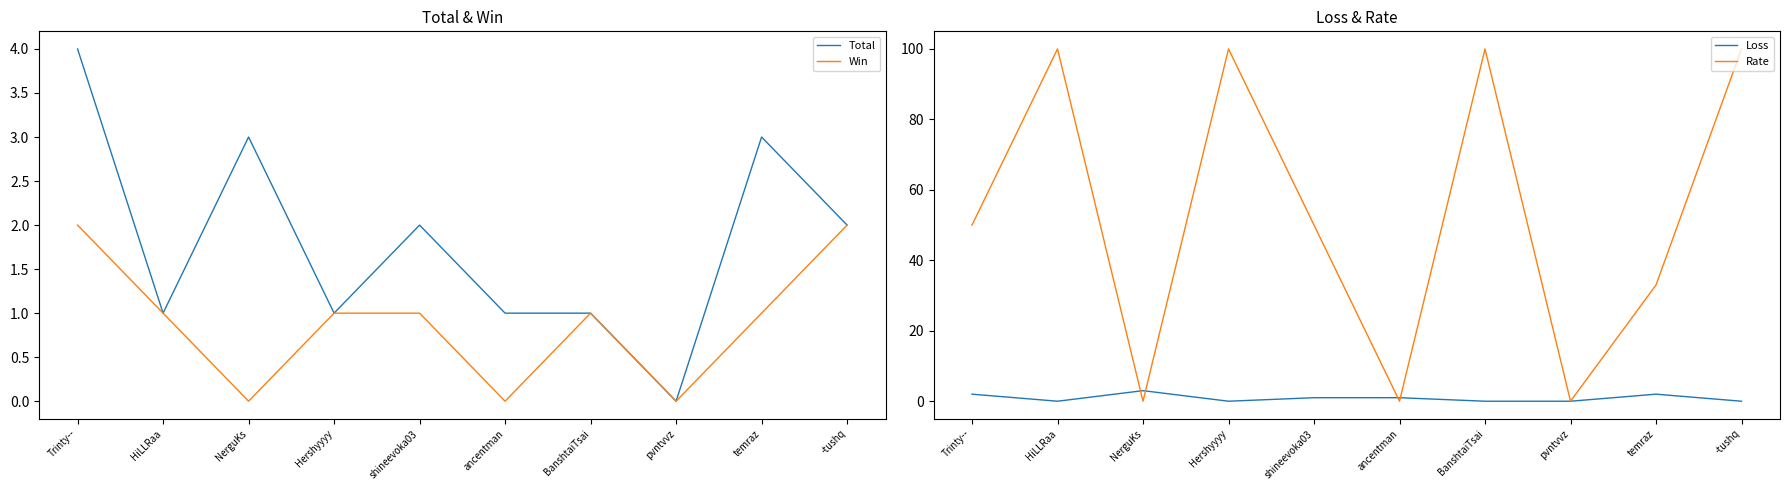

True or false: Win and Loss intersect in this chart.

True